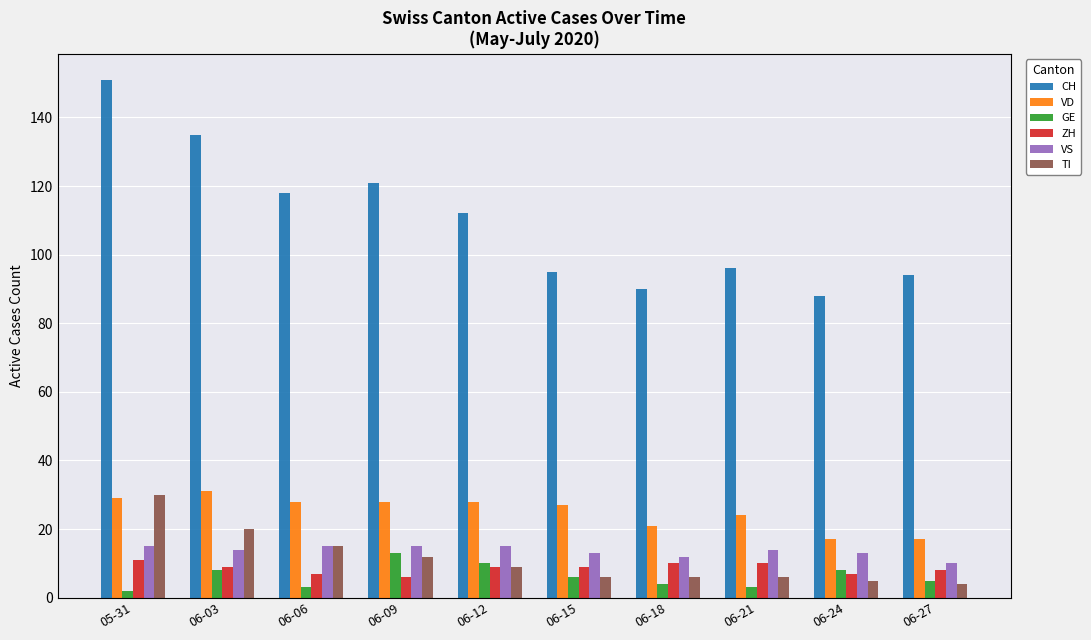

Reading left to right, extract all data points from this chart.

CH: 05-31=151	06-03=135	06-06=118	06-09=121	06-12=112	06-15=95	06-18=90	06-21=96	06-24=88	06-27=94
VD: 05-31=29	06-03=31	06-06=28	06-09=28	06-12=28	06-15=27	06-18=21	06-21=24	06-24=17	06-27=17
GE: 05-31=2	06-03=8	06-06=3	06-09=13	06-12=10	06-15=6	06-18=4	06-21=3	06-24=8	06-27=5
ZH: 05-31=11	06-03=9	06-06=7	06-09=6	06-12=9	06-15=9	06-18=10	06-21=10	06-24=7	06-27=8
VS: 05-31=15	06-03=14	06-06=15	06-09=15	06-12=15	06-15=13	06-18=12	06-21=14	06-24=13	06-27=10
TI: 05-31=30	06-03=20	06-06=15	06-09=12	06-12=9	06-15=6	06-18=6	06-21=6	06-24=5	06-27=4